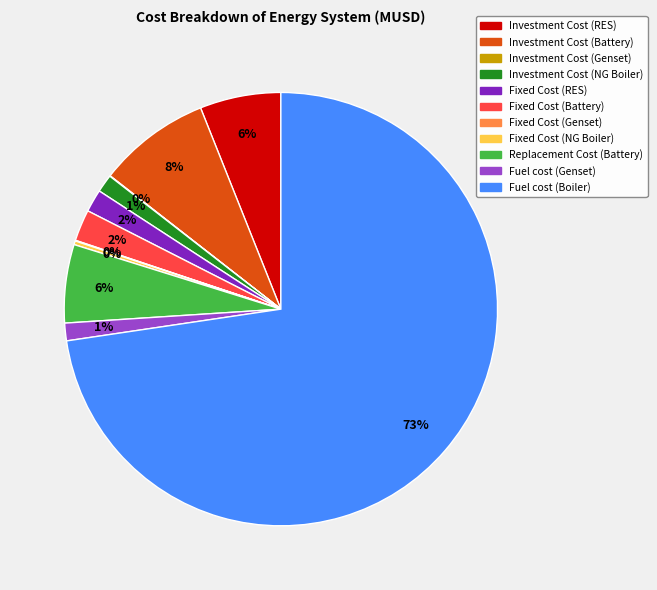

What is the largest slice in the pie chart?

Fuel cost (Boiler)